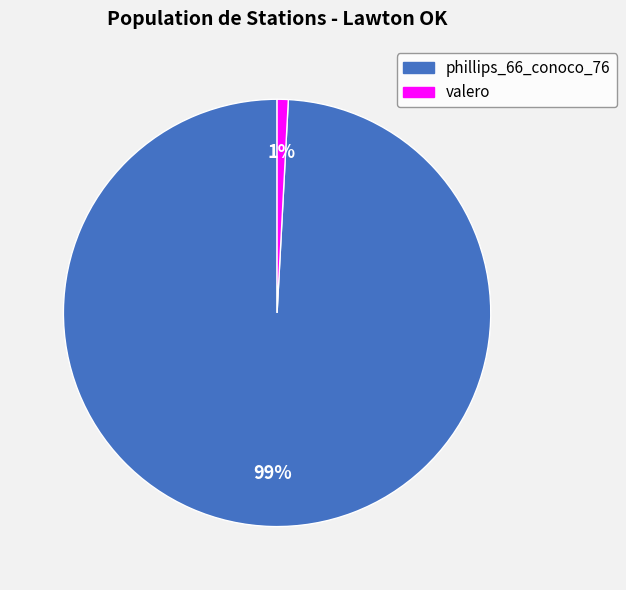

What is the smallest slice in the pie chart?

valero